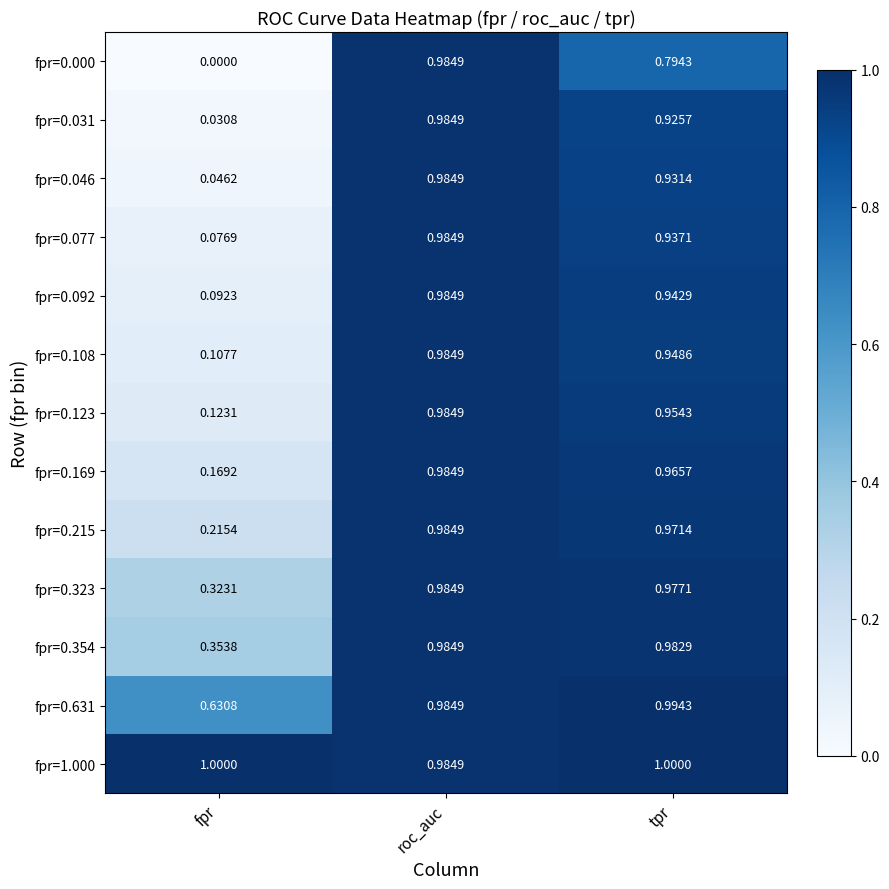

What is the greatest value displayed?

1.0